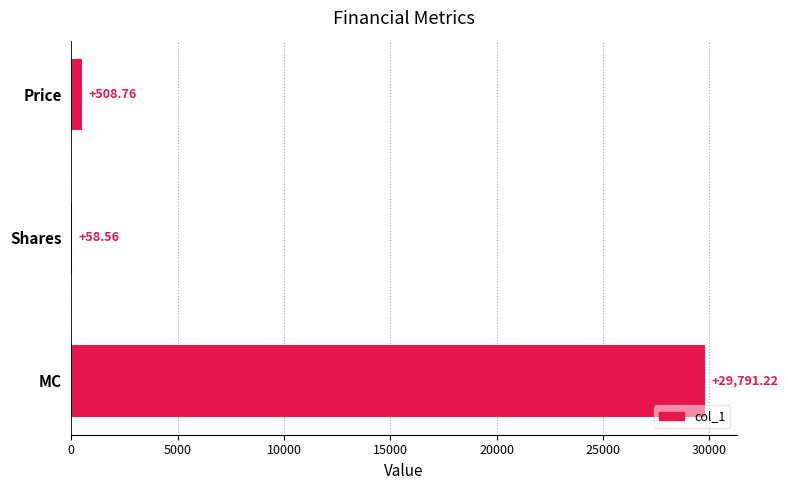

What is the ratio of the value at MC to the value at Price?

58.6